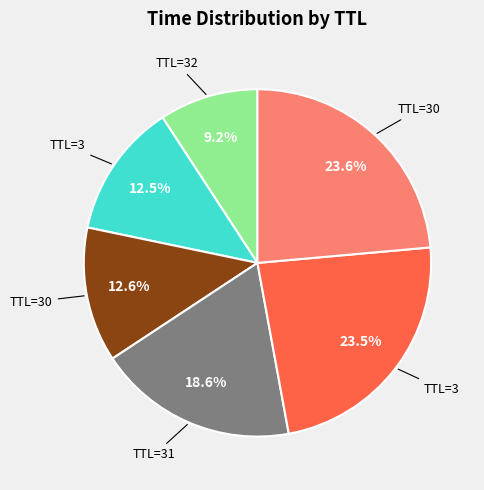

Is there any slice that represents more than half of the pie?

No